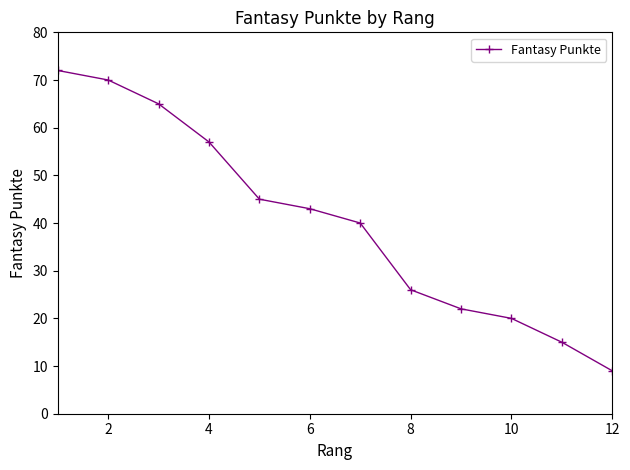

Is this an area chart (filled region under the line)?

No